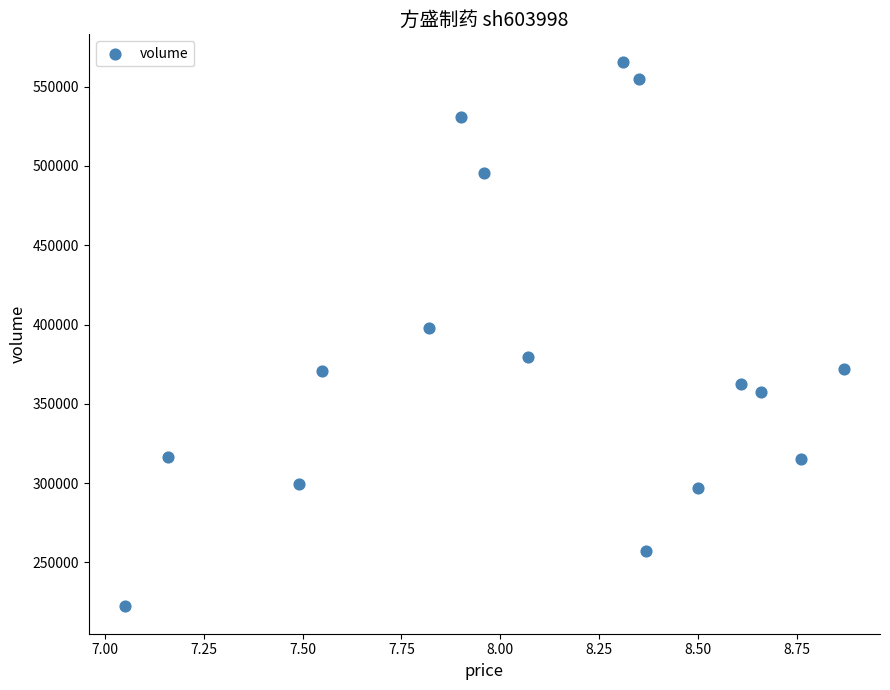

What is the range of Y values (max minus min)?

343573